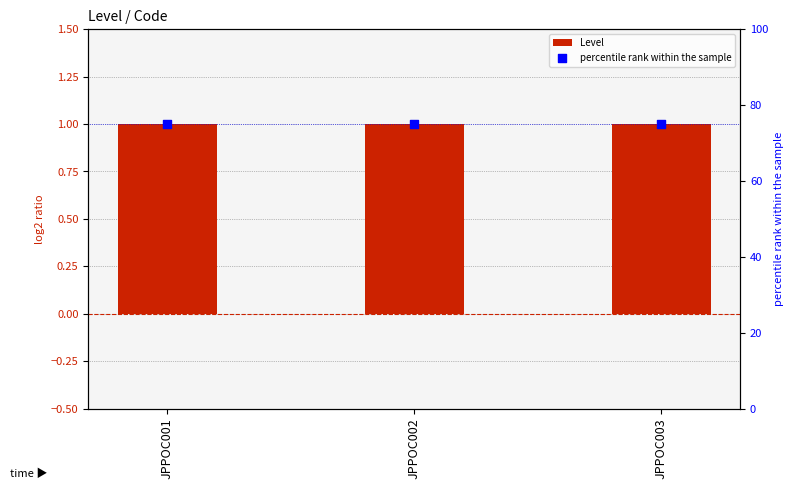

Which series reaches the maximum Y coordinate?

percentile rank within the sample